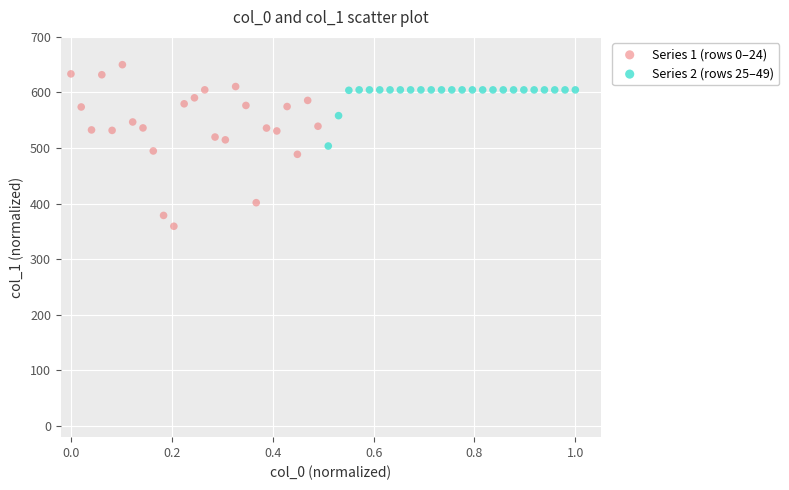

Which series contains the highest Y value?

Series 1 (rows 0–24)